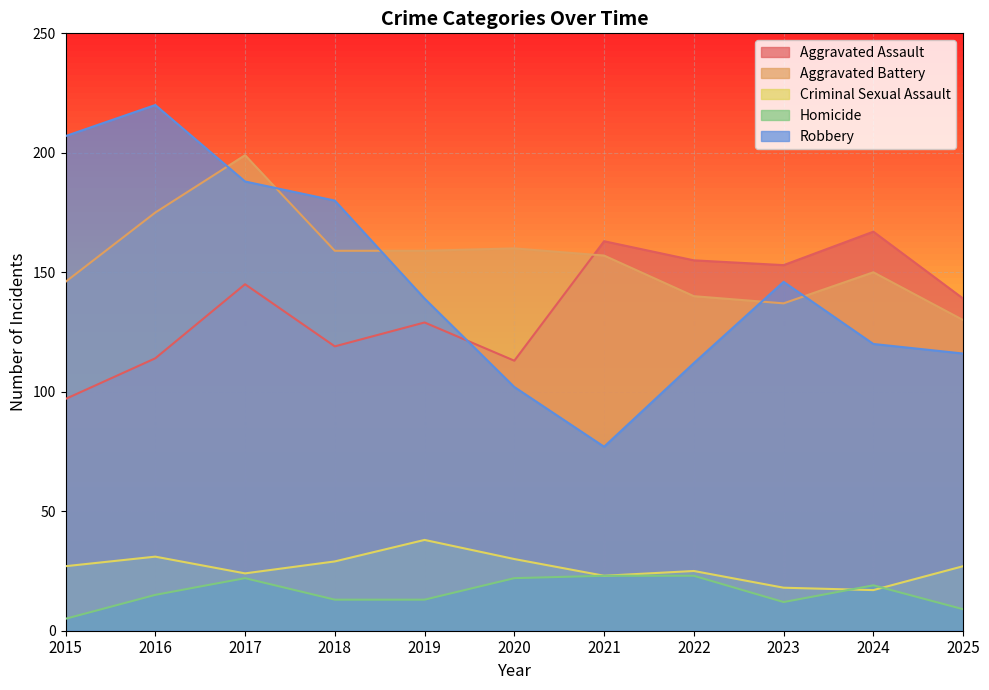

What is the maximum value shown in the chart?

220